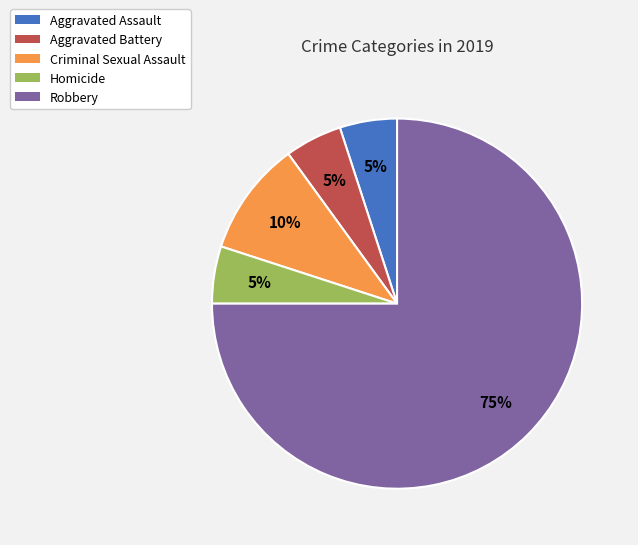

How many slices are in this pie chart?

5